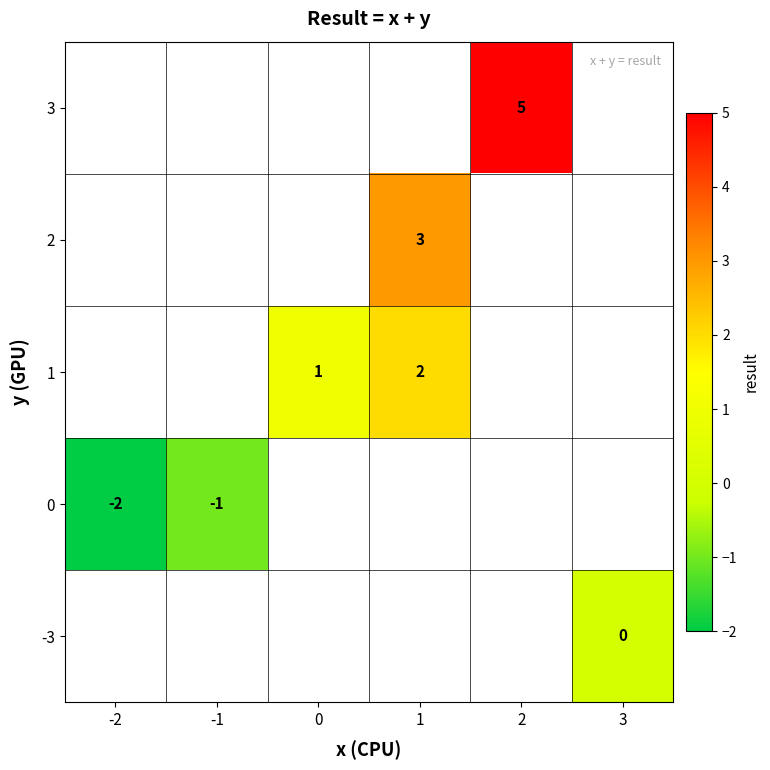

The value of 2 at 1 is 1. True or false?

False